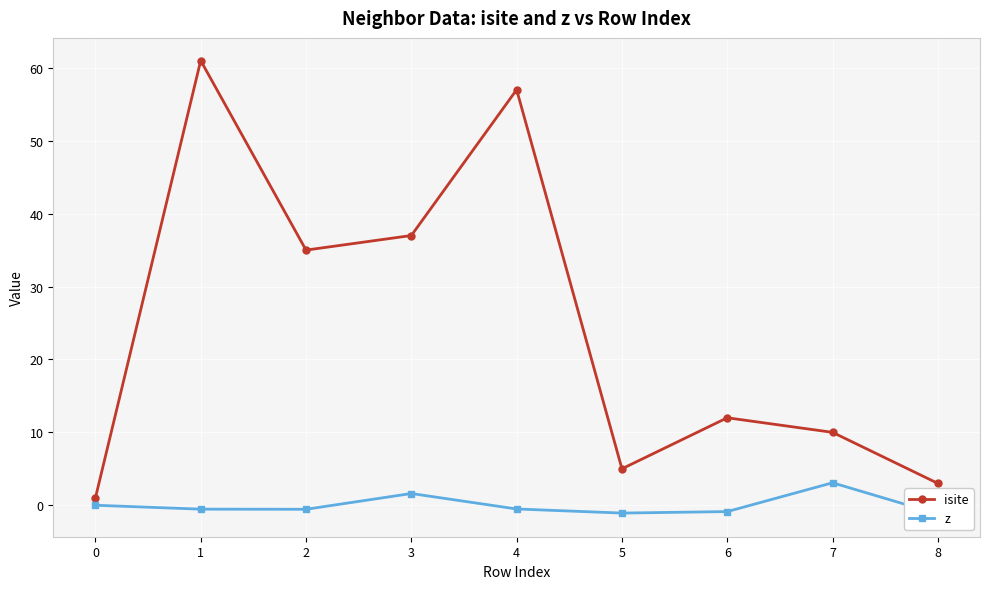

Does the chart display data point markers on the line(s)?

Yes